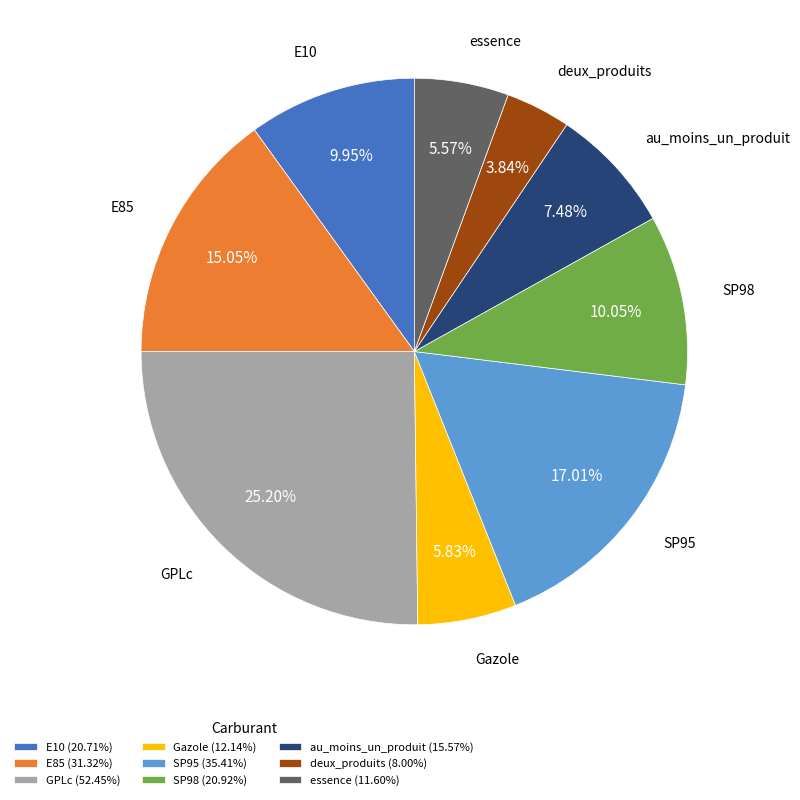

To the nearest percent, what percentage of the pie is E10?

10%